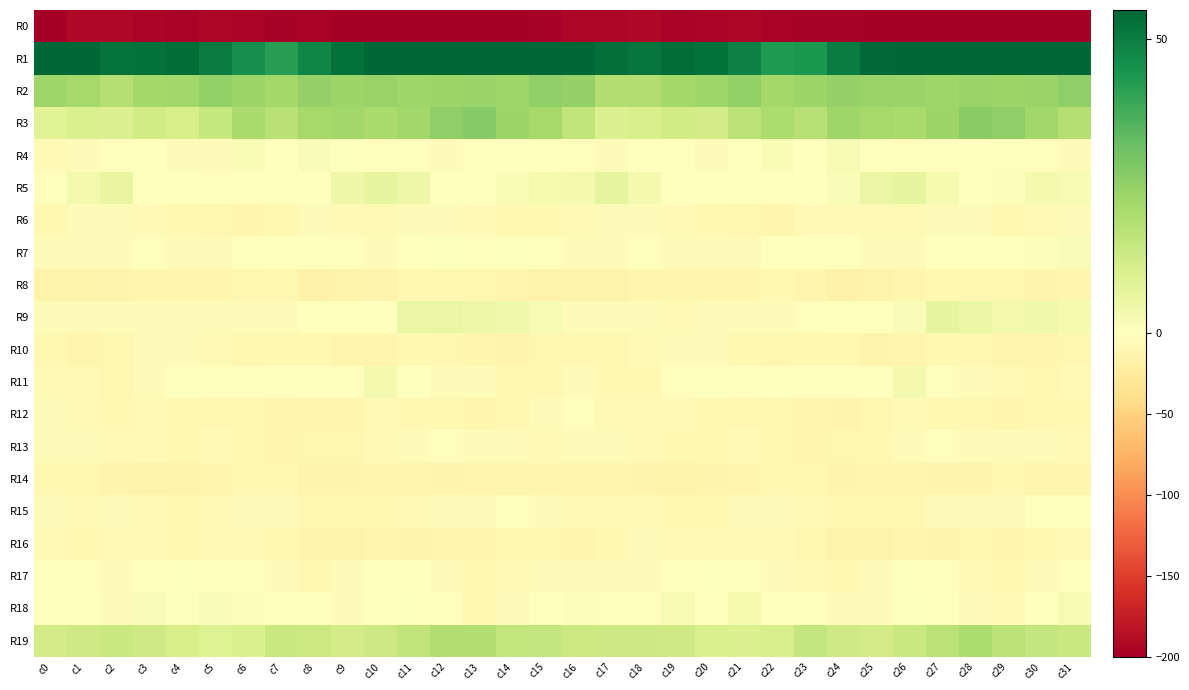

Reading right to left, what are all the values shown in this chart?

R0: c31=-208.2	c30=-200.5	c29=-205.8	c28=-210.7	c27=-203.1	c26=-200.0	c25=-202.8	c24=-197.8	c23=-197.0	c22=-196.1	c21=-192.8	c20=-194.7	c19=-195.7	c18=-191.8	c17=-192.6	c16=-192.9	c15=-197.0	c14=-202.6	c13=-208.3	c12=-209.0	c11=-200.5	c10=-201.3	c9=-201.7	c8=-196.4	c7=-197.6	c6=-194.6	c5=-192.6	c4=-196.1	c3=-194.0	c2=-191.7	c1=-191.6	c0=-214.2
R1: c31=66.2	c30=62.0	c29=57.8	c28=54.9	c27=54.8	c26=55.4	c25=54.4	c24=49.8	c23=43.4	c22=43.2	c21=48.8	c20=52.4	c19=53.5	c18=51.5	c17=52.9	c16=56.4	c15=59.0	c14=60.8	c13=56.1	c12=55.1	c11=54.8	c10=55.8	c9=52.5	c8=47.7	c7=41.6	c6=45.5	c5=50.4	c4=53.5	c3=52.5	c2=51.9	c1=56.4	c0=64.6
R2: c31=25.5	c30=23.7	c29=23.4	c28=23.7	c27=22.9	c26=23.7	c25=23.7	c24=24.5	c23=23.5	c22=22.2	c21=25.2	c20=23.1	c19=22.2	c18=19.6	c17=19.0	c16=24.8	c15=25.3	c14=23.1	c13=23.9	c12=23.4	c11=23.1	c10=24.0	c9=23.4	c8=24.8	c7=22.2	c6=23.3	c5=24.9	c4=22.4	c3=21.9	c2=18.5	c1=21.5	c0=22.9
R3: c31=18.8	c30=22.6	c29=25.7	c28=26.9	c27=23.5	c26=20.6	c25=21.7	c24=22.8	c23=18.4	c22=20.2	c21=17.5	c20=11.7	c19=12.5	c18=11.0	c17=9.7	c16=15.9	c15=21.7	c14=23.5	c13=27.2	c12=25.6	c11=22.3	c10=20.6	c9=22.3	c8=21.7	c7=17.7	c6=20.8	c5=14.7	c4=11.4	c3=12.8	c2=9.6	c1=10.3	c0=8.5
R4: c31=-5.4	c30=-2.5	c29=-2.4	c28=-2.8	c27=-3.0	c26=-3.0	c25=-1.5	c24=2.5	c23=-0.8	c22=1.9	c21=-1.0	c20=-4.4	c19=-0.8	c18=-0.6	c17=-4.1	c16=-2.0	c15=-0.7	c14=-2.5	c13=-1.9	c12=-3.5	c11=-2.7	c10=-2.9	c9=0.6	c8=1.3	c7=-0.5	c6=2.0	c5=-3.2	c4=-3.4	c3=0.1	c2=-2.0	c1=-5.7	c0=-6.7
R5: c31=2.2	c30=3.0	c29=1.1	c28=-1.1	c27=2.8	c26=6.4	c25=5.8	c24=1.5	c23=-0.9	c22=-2.3	c21=-2.9	c20=-1.5	c19=-1.1	c18=3.4	c17=7.0	c16=3.2	c15=2.8	c14=2.1	c13=0.3	c12=-0.5	c11=4.8	c10=6.6	c9=4.6	c8=-0.0	c7=-1.6	c6=-2.4	c5=-2.9	c4=-0.6	c3=-0.3	c2=6.0	c1=3.7	c0=-2.2
R6: c31=-4.8	c30=-7.8	c29=-8.5	c28=-4.5	c27=-4.2	c26=-6.3	c25=-6.8	c24=-6.4	c23=-6.5	c22=-11.7	c21=-10.5	c20=-8.8	c19=-6.9	c18=-5.8	c17=-3.7	c16=-6.4	c15=-8.7	c14=-8.8	c13=-7.7	c12=-3.3	c11=-5.3	c10=-6.4	c9=-6.9	c8=-6.0	c7=-8.3	c6=-12.2	c5=-9.4	c4=-8.2	c3=-6.4	c2=-4.9	c1=-5.2	c0=-8.2
R7: c31=1.5	c30=1.3	c29=-1.5	c28=-0.7	c27=0.2	c26=-3.9	c25=-3.4	c24=0.3	c23=-1.2	c22=-0.3	c21=-5.1	c20=-4.3	c19=-3.3	c18=-3.1	c17=-5.9	c16=-3.5	c15=-2.3	c14=0.5	c13=-2.5	c12=0.5	c11=-1.1	c10=-4.6	c9=-1.6	c8=-0.8	c7=-0.0	c6=-2.3	c5=-5.3	c4=-3.8	c3=-2.5	c2=-4.9	c1=-5.7	c0=-3.9
R8: c31=-12.0	c30=-13.7	c29=-10.4	c28=-10.2	c27=-9.1	c26=-11.4	c25=-14.4	c24=-16.2	c23=-12.4	c22=-7.9	c21=-11.7	c20=-11.7	c19=-12.1	c18=-11.8	c17=-14.9	c16=-14.2	c15=-14.5	c14=-12.4	c13=-10.2	c12=-10.1	c11=-9.2	c10=-12.7	c9=-15.4	c8=-15.9	c7=-9.4	c6=-9.4	c5=-12.0	c4=-12.0	c3=-11.6	c2=-12.9	c1=-15.6	c0=-14.9
R9: c31=2.8	c30=4.1	c29=3.7	c28=5.3	c27=6.5	c26=1.5	c25=-1.4	c24=-1.1	c23=-2.3	c22=-4.8	c21=-4.5	c20=-5.2	c19=-6.6	c18=-5.0	c17=-4.1	c16=-4.3	c15=2.5	c14=4.0	c13=4.3	c12=5.6	c11=5.4	c10=-0.6	c9=-1.1	c8=-1.3	c7=-3.6	c6=-4.8	c5=-4.5	c4=-6.0	c3=-6.1	c2=-4.4	c1=-4.7	c0=-4.7
R10: c31=-10.6	c30=-12.5	c29=-11.7	c28=-10.3	c27=-8.6	c26=-11.0	c25=-12.6	c24=-9.2	c23=-8.1	c22=-9.9	c21=-9.0	c20=-6.2	c19=-5.0	c18=-7.4	c17=-10.7	c16=-9.7	c15=-10.7	c14=-12.6	c13=-11.2	c12=-9.4	c11=-9.1	c10=-12.0	c9=-11.7	c8=-8.6	c7=-8.3	c6=-10.1	c5=-7.8	c4=-5.7	c3=-5.0	c2=-9.6	c1=-11.2	c0=-9.3
R11: c31=-7.3	c30=-9.6	c29=-6.7	c28=-3.8	c27=-2.0	c26=3.2	c25=-0.9	c24=-2.6	c23=-1.4	c22=-1.4	c21=-3.0	c20=-0.3	c19=-2.9	c18=-9.1	c17=-8.0	c16=-3.7	c15=-7.9	c14=-9.6	c13=-5.1	c12=-3.6	c11=0.1	c10=3.2	c9=-2.7	c8=-2.2	c7=-0.7	c6=-2.0	c5=-2.7	c4=0.2	c3=-5.5	c2=-10.0	c1=-7.7	c0=-7.8
R12: c31=-9.1	c30=-9.1	c29=-12.1	c28=-9.8	c27=-9.2	c26=-7.8	c25=-10.2	c24=-12.5	c23=-12.0	c22=-10.7	c21=-10.2	c20=-9.4	c19=-6.6	c18=-7.5	c17=-7.7	c16=-2.3	c15=-6.1	c14=-10.2	c13=-11.9	c12=-9.0	c11=-9.1	c10=-7.5	c9=-12.0	c8=-12.5	c7=-11.4	c6=-10.4	c5=-10.6	c4=-8.0	c3=-6.5	c2=-7.9	c1=-7.0	c0=-5.2
R13: c31=-7.6	c30=-4.6	c29=-4.9	c28=-3.7	c27=-3.0	c26=-5.6	c25=-9.3	c24=-10.2	c23=-11.3	c22=-9.8	c21=-6.5	c20=-9.1	c19=-8.0	c18=-6.5	c17=-6.3	c16=-4.7	c15=-6.8	c14=-4.5	c13=-4.6	c12=-3.0	c11=-4.0	c10=-6.8	c9=-10.1	c8=-10.3	c7=-11.3	c6=-8.2	c5=-7.3	c4=-9.2	c3=-7.1	c2=-6.7	c1=-4.9	c0=-3.5
R14: c31=-11.1	c30=-11.1	c29=-10.7	c28=-12.9	c27=-12.7	c26=-11.4	c25=-12.1	c24=-13.5	c23=-10.3	c22=-8.8	c21=-11.1	c20=-13.8	c19=-14.1	c18=-13.8	c17=-11.7	c16=-12.1	c15=-11.8	c14=-11.0	c13=-11.1	c12=-13.4	c11=-12.2	c10=-11.2	c9=-13.2	c8=-12.6	c7=-9.0	c6=-9.7	c5=-12.1	c4=-14.1	c3=-14.6	c2=-12.8	c1=-10.9	c0=-8.4
R15: c31=-1.5	c30=-1.6	c29=-4.4	c28=-5.0	c27=-6.1	c26=-8.0	c25=-8.3	c24=-8.6	c23=-6.4	c22=-3.8	c21=-6.1	c20=-8.4	c19=-7.8	c18=-6.7	c17=-6.5	c16=-7.6	c15=-3.5	c14=-2.4	c13=-5.0	c12=-4.8	c11=-7.0	c10=-8.2	c9=-8.9	c8=-8.1	c7=-5.2	c6=-4.3	c5=-6.8	c4=-8.5	c3=-7.4	c2=-6.1	c1=-6.9	c0=-4.7
R16: c31=-7.2	c30=-8.1	c29=-11.2	c28=-10.5	c27=-13.1	c26=-11.4	c25=-14.8	c24=-14.1	c23=-10.7	c22=-7.7	c21=-7.2	c20=-7.7	c19=-7.2	c18=-6.2	c17=-7.9	c16=-11.6	c15=-9.7	c14=-9.4	c13=-11.2	c12=-11.1	c11=-12.8	c10=-11.9	c9=-15.6	c8=-12.7	c7=-9.9	c6=-6.7	c5=-7.4	c4=-7.9	c3=-6.4	c2=-6.4	c1=-8.4	c0=-6.6
R17: c31=-2.8	c30=-5.0	c29=-8.5	c28=-6.5	c27=-2.7	c26=0.7	c25=-3.5	c24=-9.2	c23=-6.6	c22=-3.5	c21=-1.9	c20=0.6	c19=-1.1	c18=-6.0	c17=-3.7	c16=-3.8	c15=-6.2	c14=-6.8	c13=-8.2	c12=-5.4	c11=-0.7	c10=-0.1	c9=-6.2	c8=-9.3	c7=-4.6	c6=-2.9	c5=-0.9	c4=0.6	c3=-3.1	c2=-6.1	c1=-1.7	c0=-0.8
R18: c31=2.2	c30=-1.5	c29=-7.5	c28=-5.3	c27=-0.2	c26=0.6	c25=-4.1	c24=-4.2	c23=-1.3	c22=-0.5	c21=2.6	c20=0.2	c19=2.4	c18=-2.5	c17=-2.9	c16=1.0	c15=0.4	c14=-4.0	c13=-8.0	c12=-3.0	c11=0.5	c10=-0.6	c9=-5.5	c8=-3.0	c7=-0.7	c6=1.2	c5=1.7	c4=0.8	c3=1.3	c2=-3.7	c1=-1.5	c0=0.0
R19: c31=14.4	c30=15.2	c29=17.3	c28=20.2	c27=17.5	c26=14.4	c25=12.1	c24=13.2	c23=15.3	c22=11.0	c21=9.8	c20=9.9	c19=13.0	c18=13.6	c17=13.7	c16=14.0	c15=15.3	c14=15.7	c13=18.9	c12=19.6	c11=15.9	c10=13.7	c9=12.1	c8=14.0	c7=14.5	c6=10.1	c5=9.2	c4=11.4	c3=12.9	c2=14.2	c1=13.1	c0=12.2